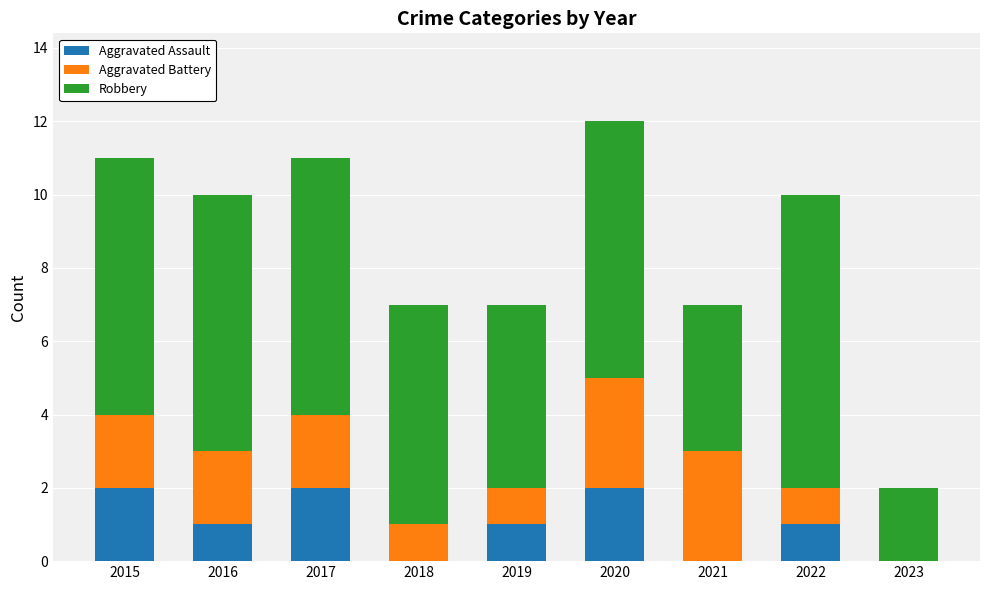

What is the maximum value for Aggravated Assault?

2